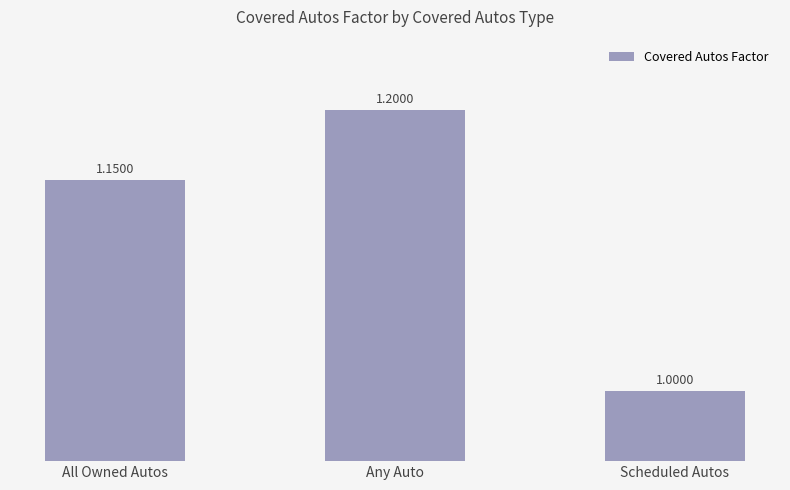

What is the ratio of the value at Scheduled Autos to the value at All Owned Autos?

0.9